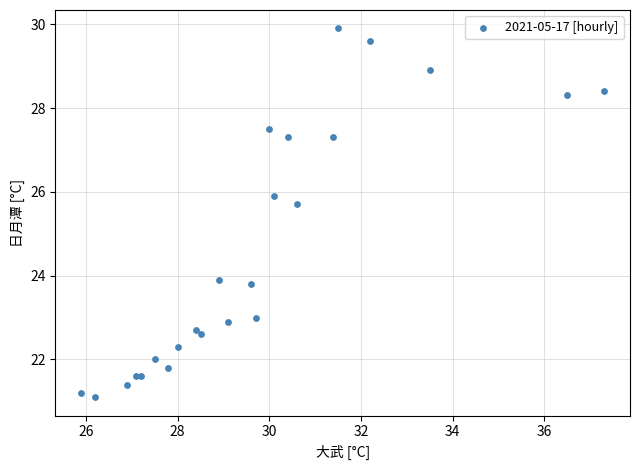

What Y value in the scatter plot is closest to 25?

25.7